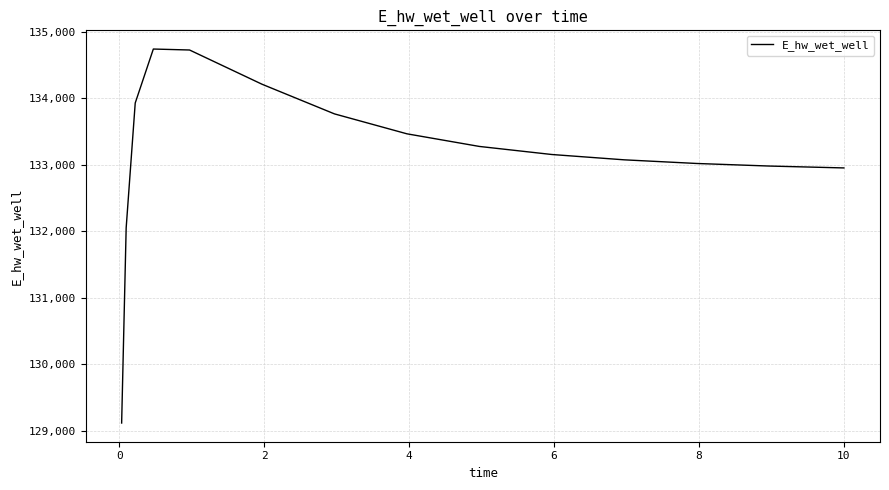

What is the maximum value shown in the chart?

134743.6